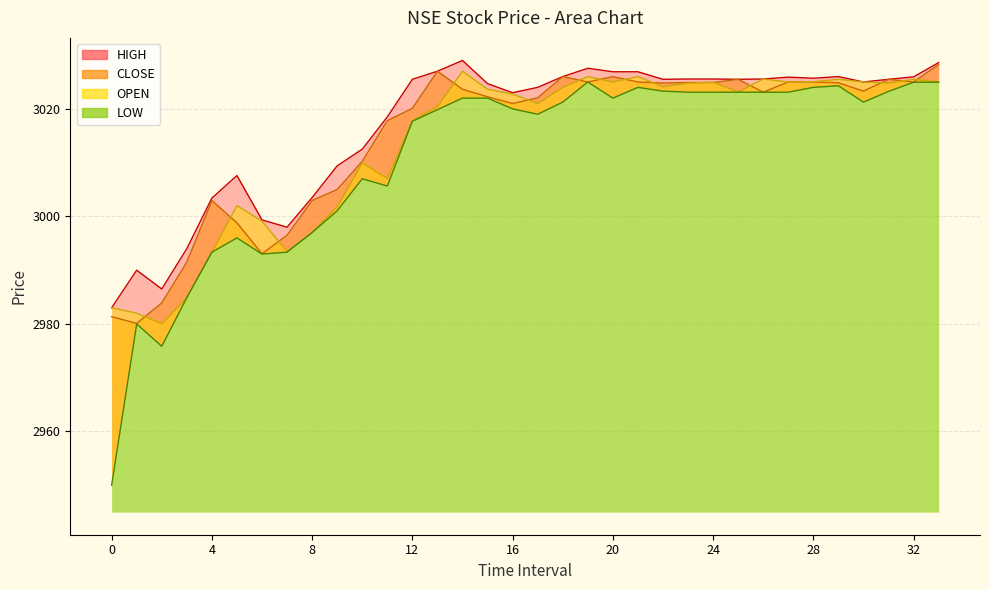

Which series changed the most between 18 and 28?

LOW